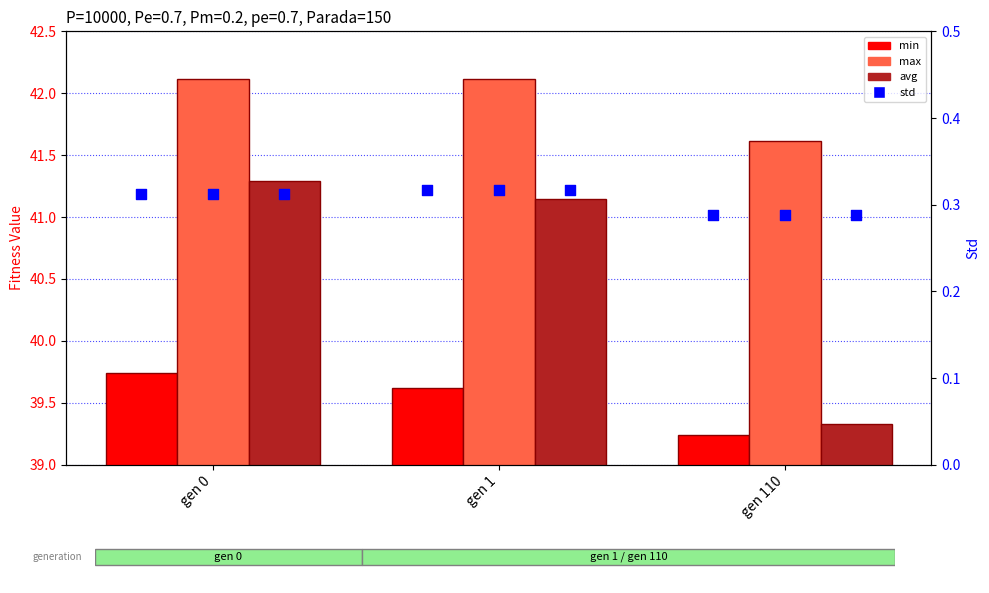

At which category is the sum across all series the highest?

gen 0